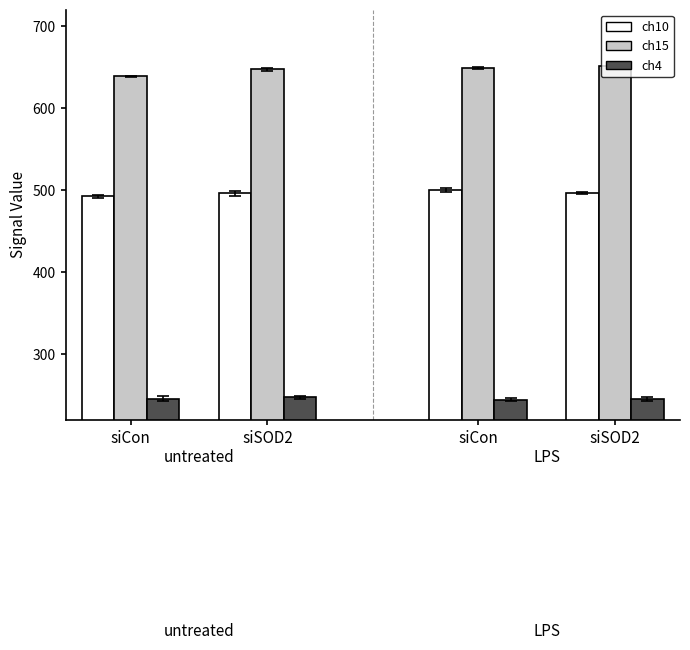

What is the label of the 1st bar from the right?

siSOD2